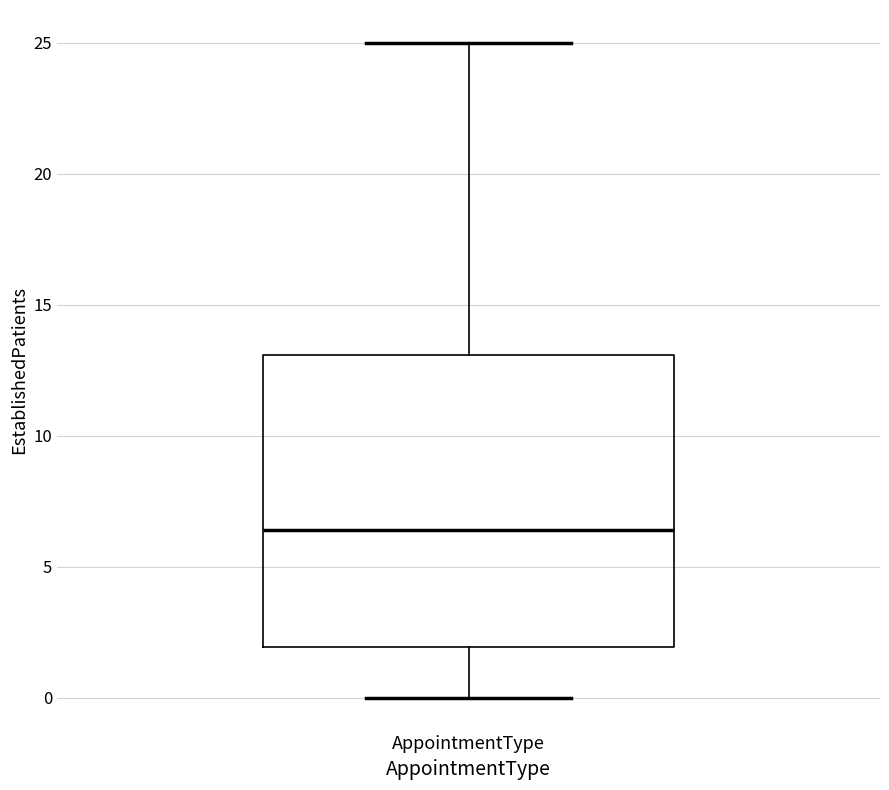

Transcribe this box plot: give where the median line is, the range the box spans, and where the two whiskers end, as read against the y-axis. The values are not printed on the chart, so give them approximately, as read against the axis.

median 6.5, box 2.0 to 13.0, whiskers 0.0 to 25.0